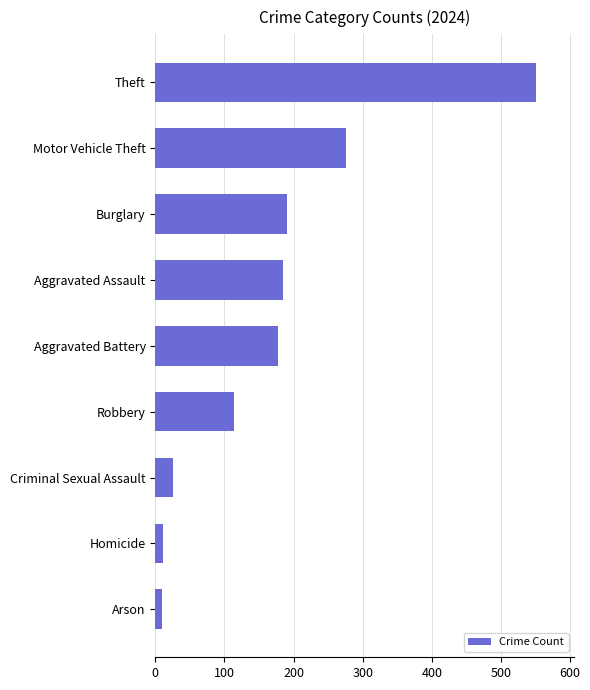

How many bars are there in total?

9